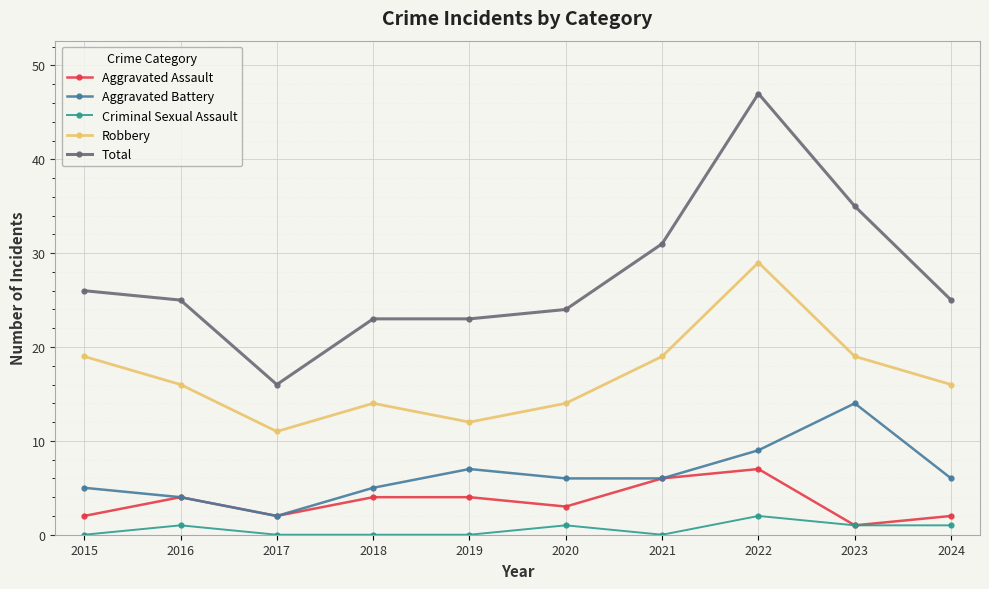

At which category is the sum across all series the highest?

2022